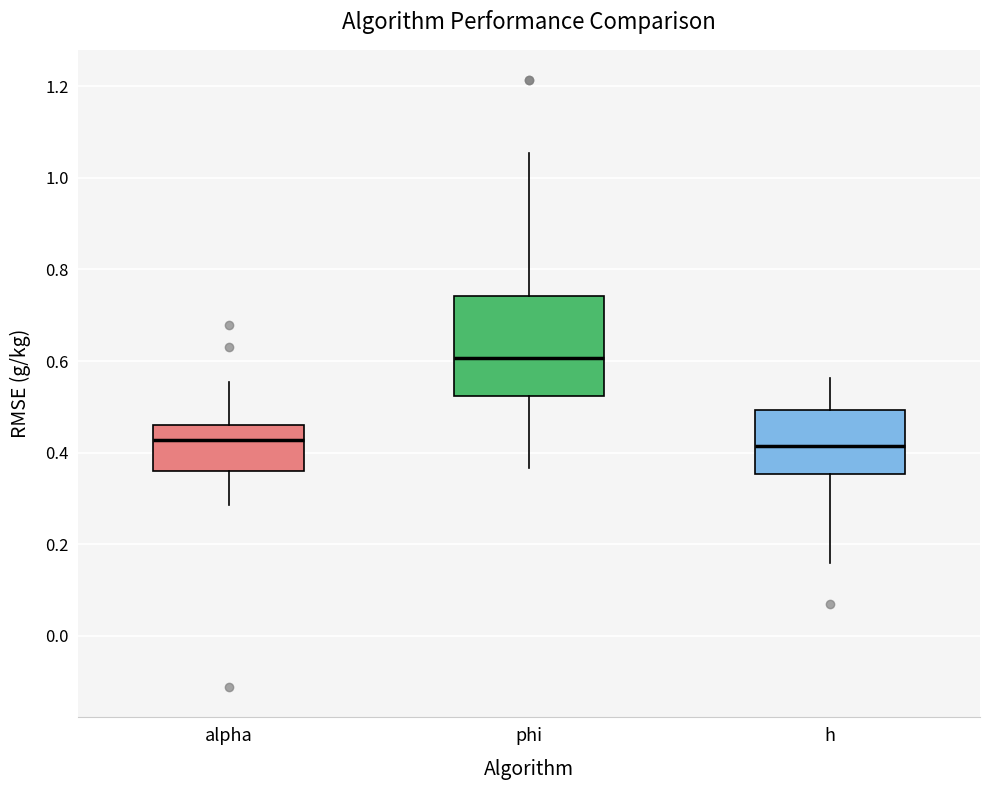

Reading left to right, read every box against the y-axis: the position of its median line, the range the box covers, and the ends of its whiskers. The values are not printed on the chart, so give them approximately, as read against the axis.

alpha: median 0.42, box 0.36 to 0.46, whiskers 0.28 to 0.56
phi: median 0.60, box 0.52 to 0.74, whiskers 0.36 to 1.06
h: median 0.42, box 0.36 to 0.50, whiskers 0.16 to 0.56